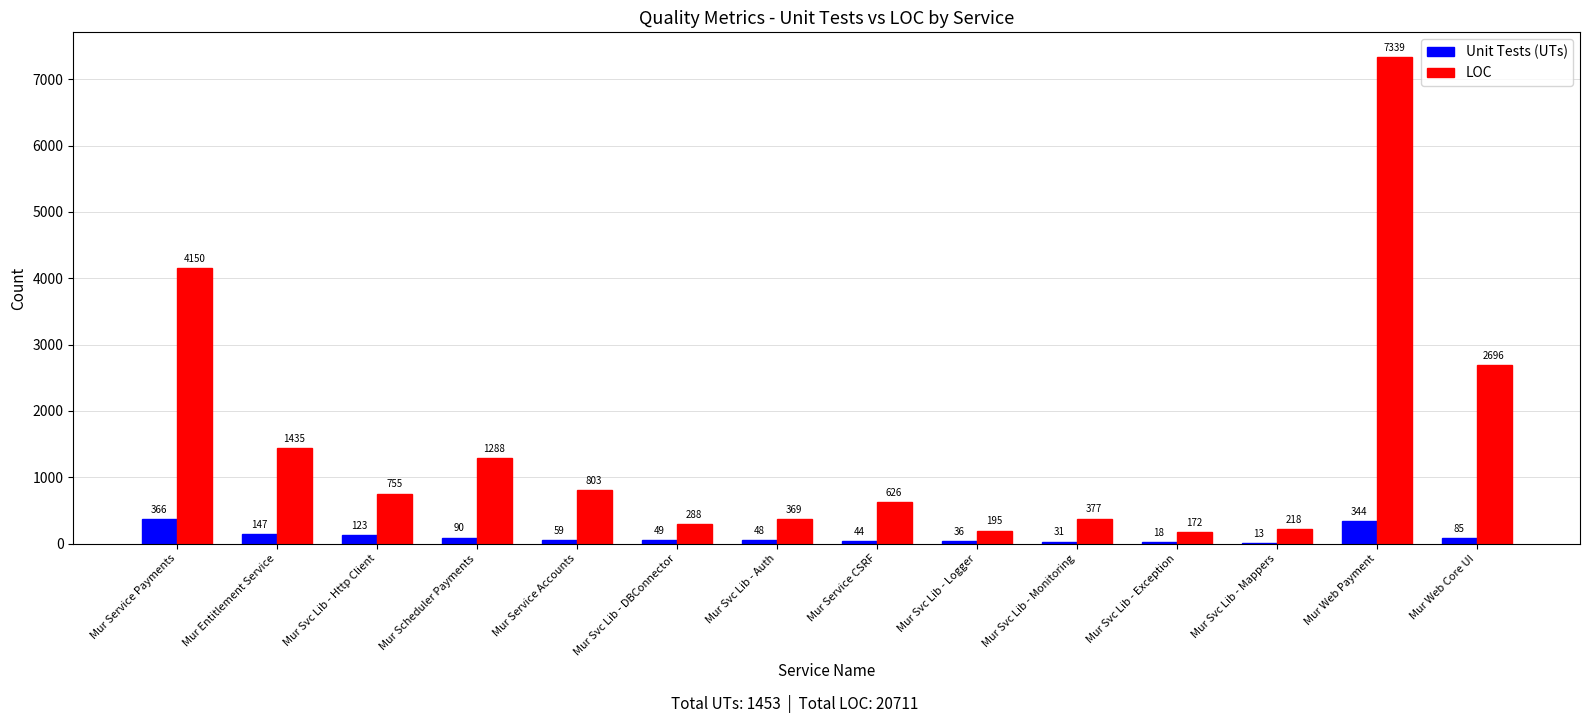

What is the highest value of the LOC series?

7339